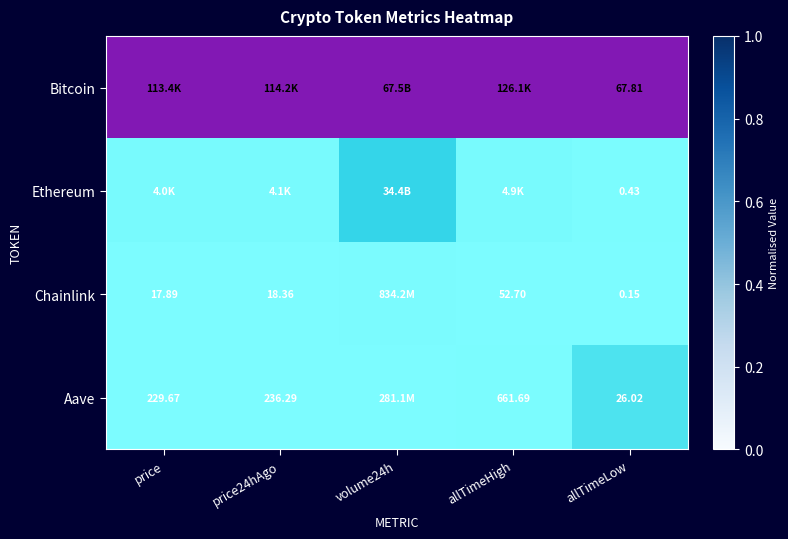

True or false: Ethereum has a value of 0.0 at allTimeHigh.

True